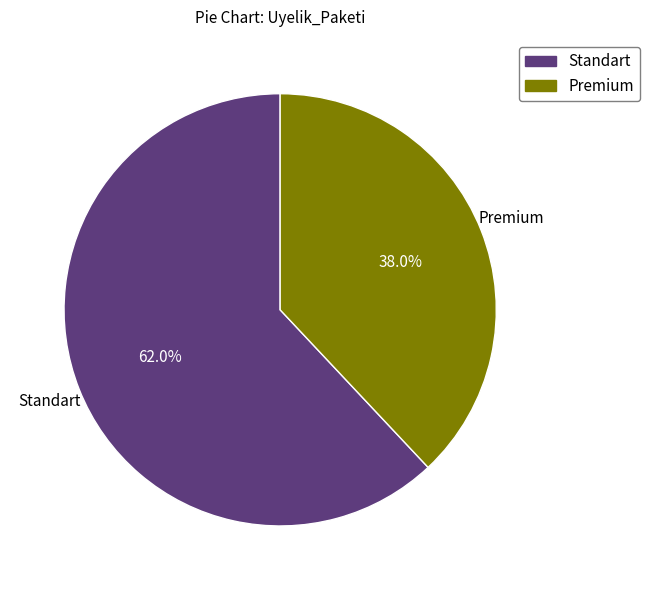

Is there any slice that represents more than half of the pie?

Yes